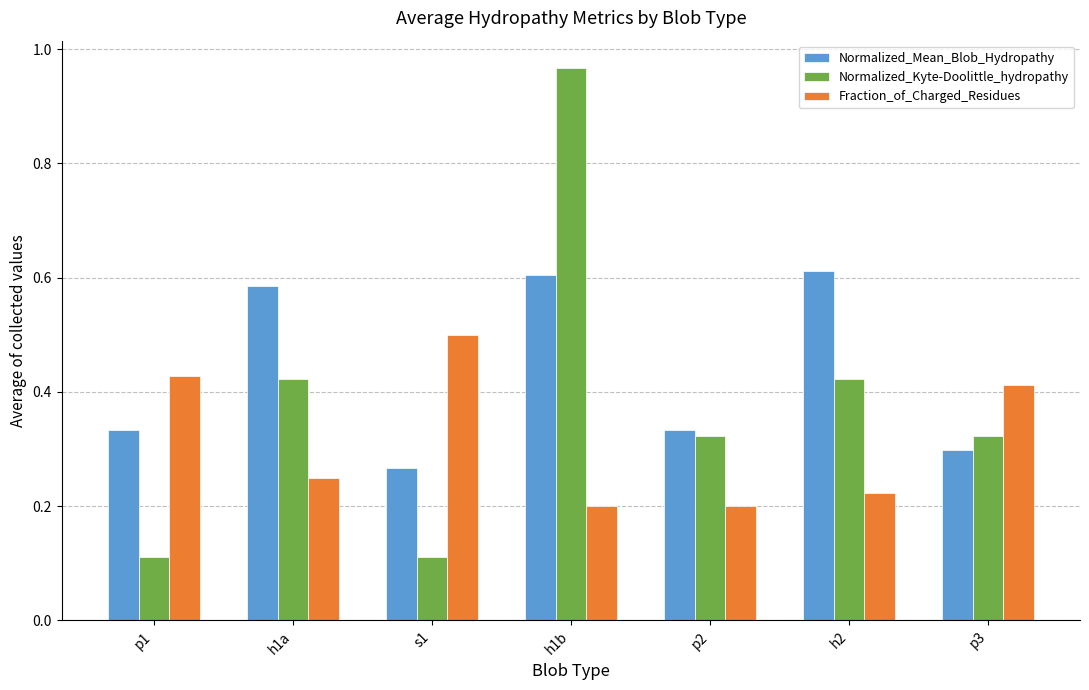

What is the sum of all Normalized_Mean_Blob_Hydropathy values?

3.0